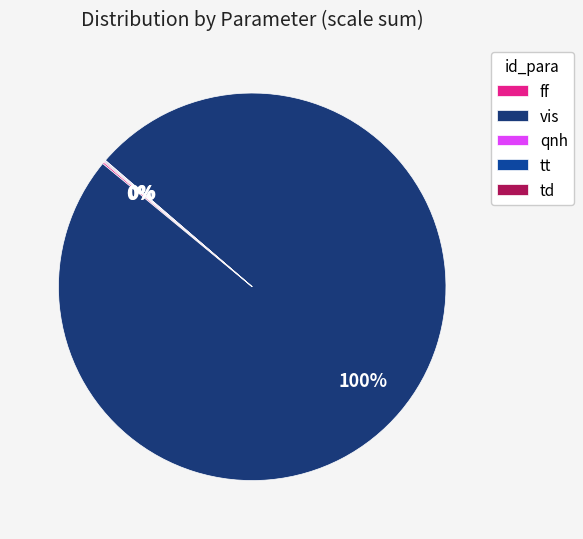

Which category has the biggest portion of the pie?

vis